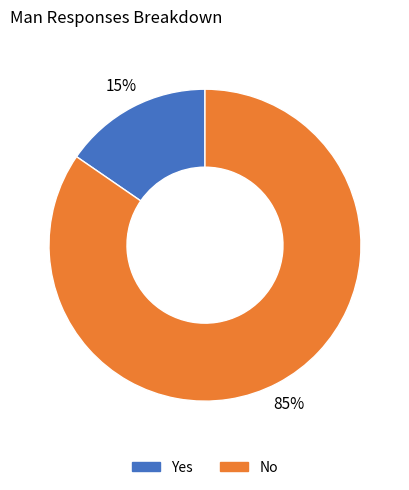

What is the smallest slice in the pie chart?

Yes